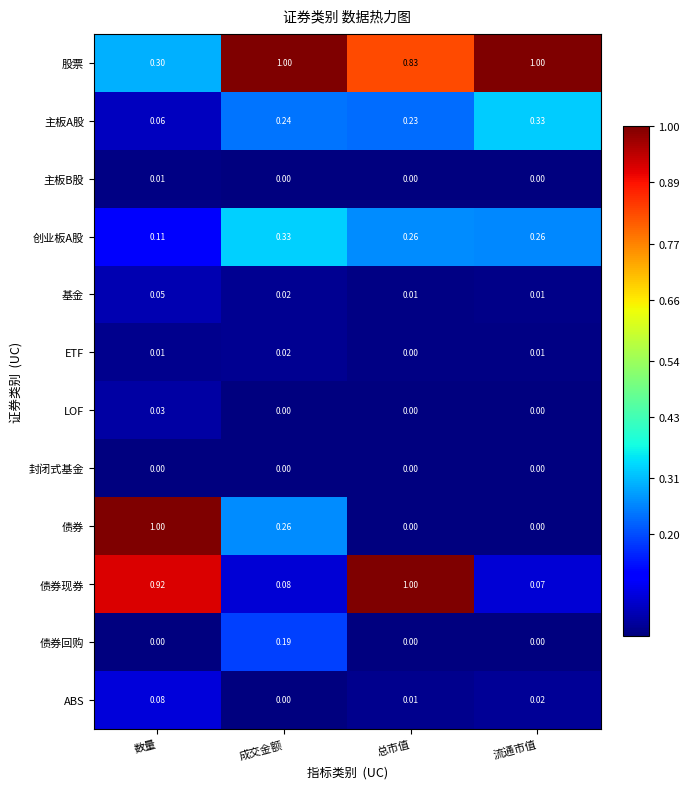

Between 成交金额 and 流通市值, which series saw the biggest shift?

债券